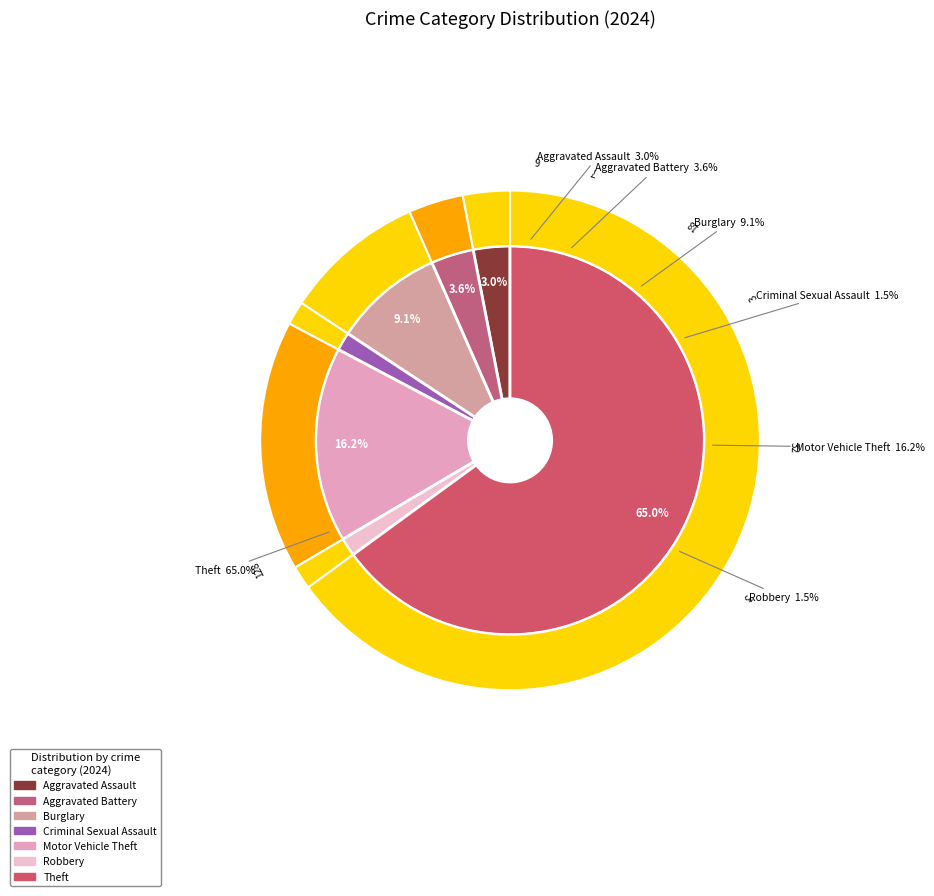

True or false: Aggravated Assault accounts for 3% of the total.

True